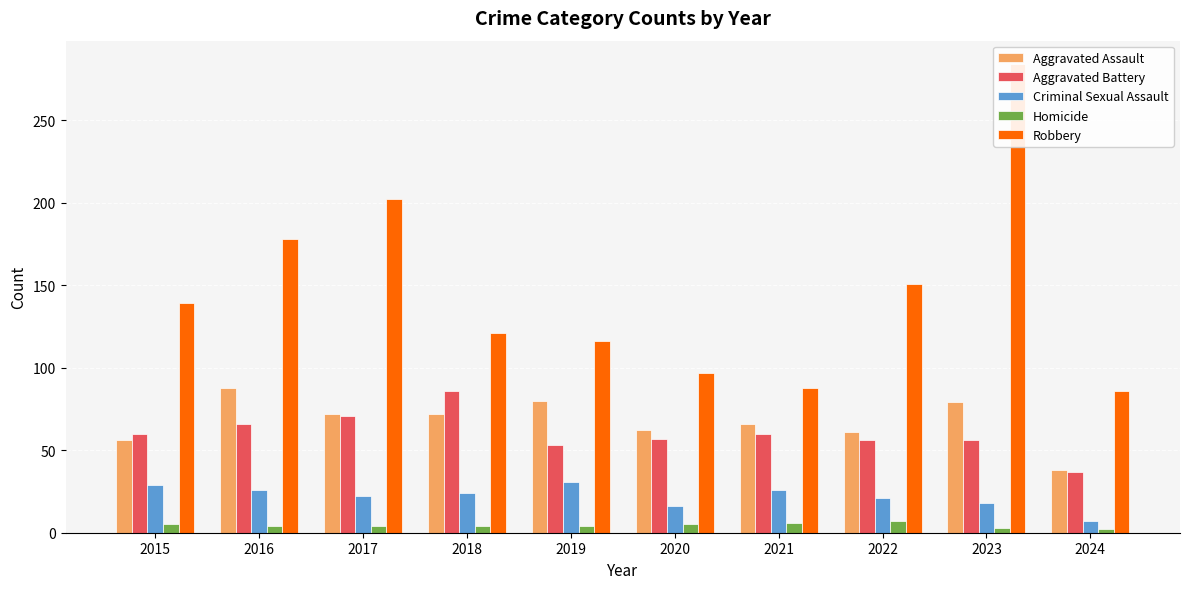

Rank the series by their maximum value, from lowest to highest.

Homicide, Criminal Sexual Assault, Aggravated Battery, Aggravated Assault, Robbery